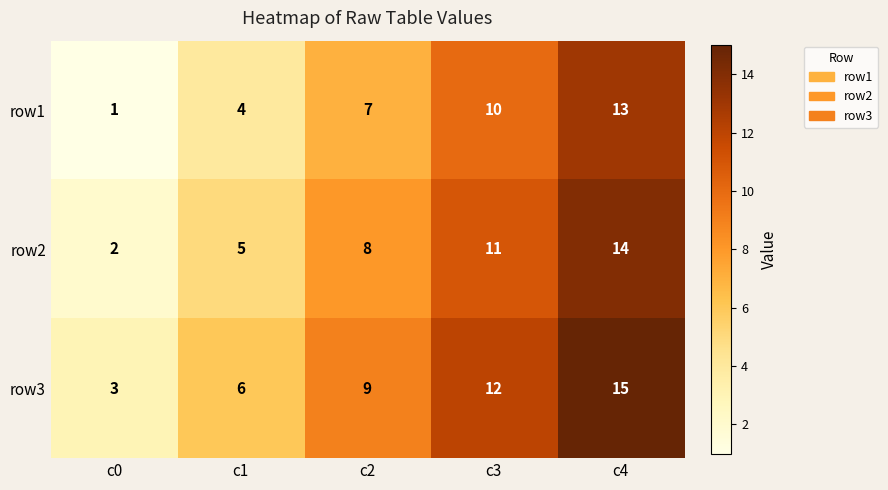

Read the row1 value at c4, to the nearest 10.

10